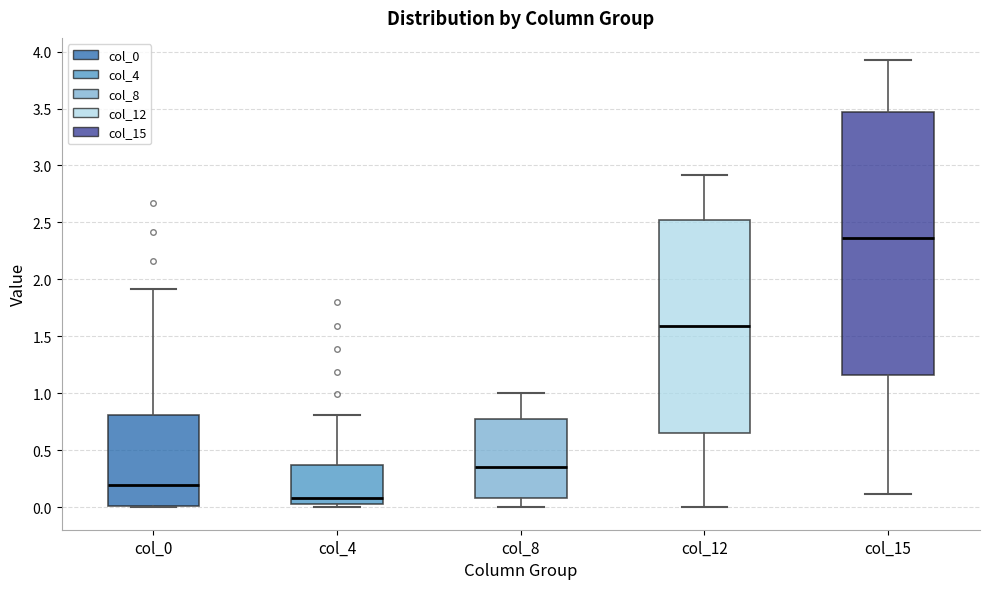

Which box has the highest median line?

col_15